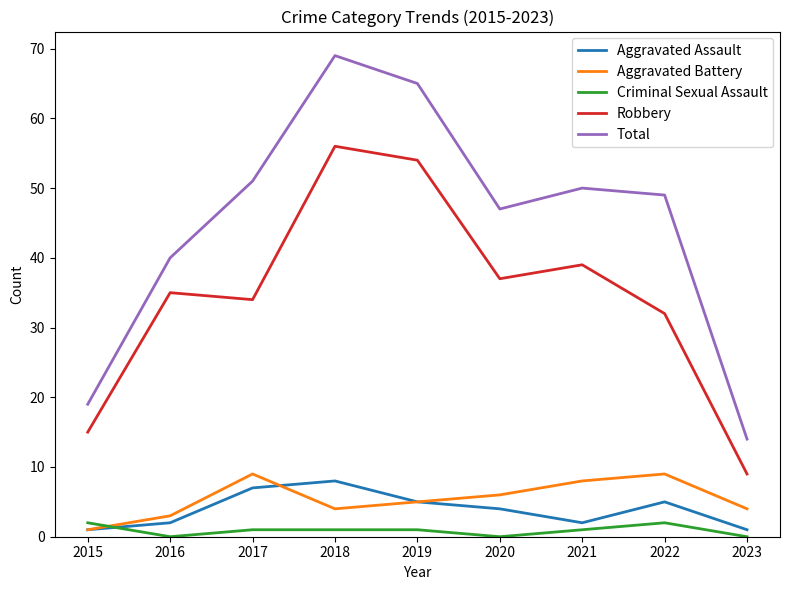

How many lines are shown in the chart?

5